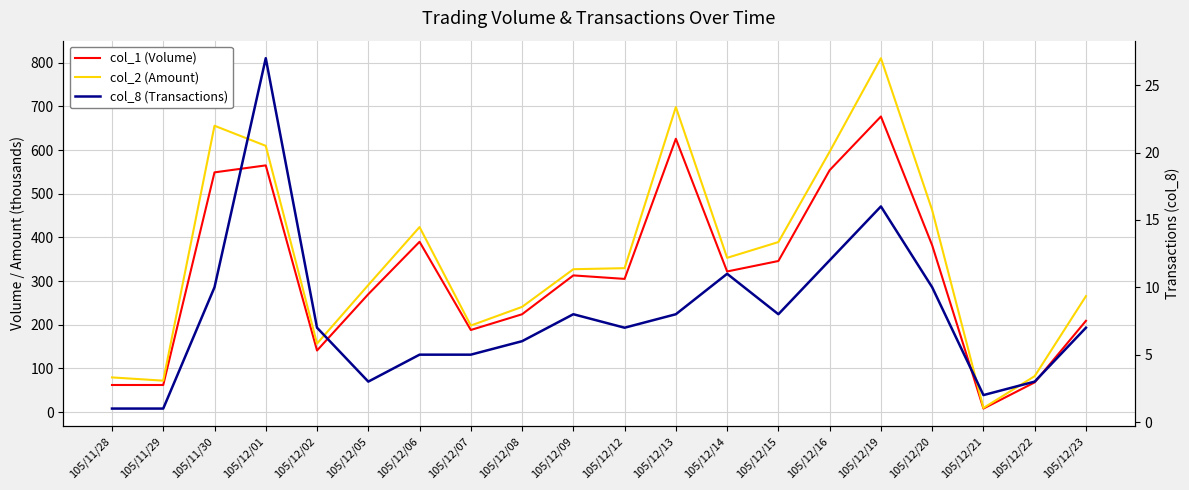

Which series has the largest range (max minus min)?

col_2 (Amount)